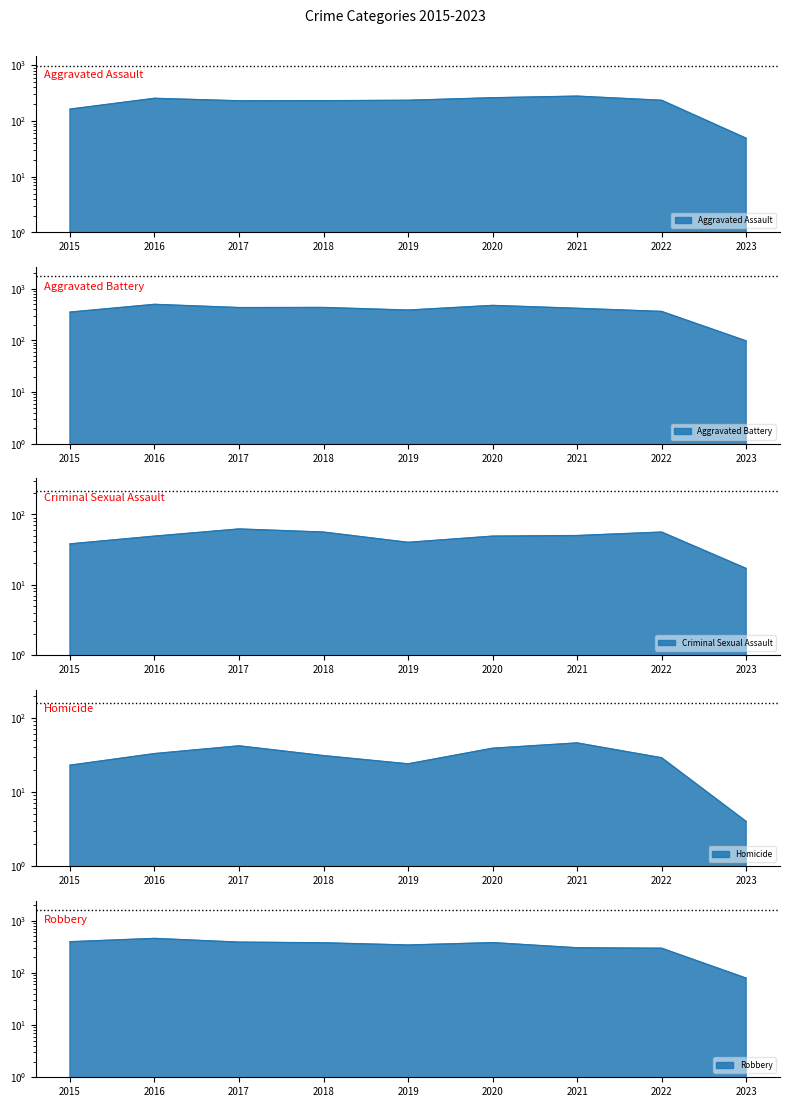

List the series in order of their peak value, highest first.

Aggravated Battery, Robbery, Aggravated Assault, Criminal Sexual Assault, Homicide